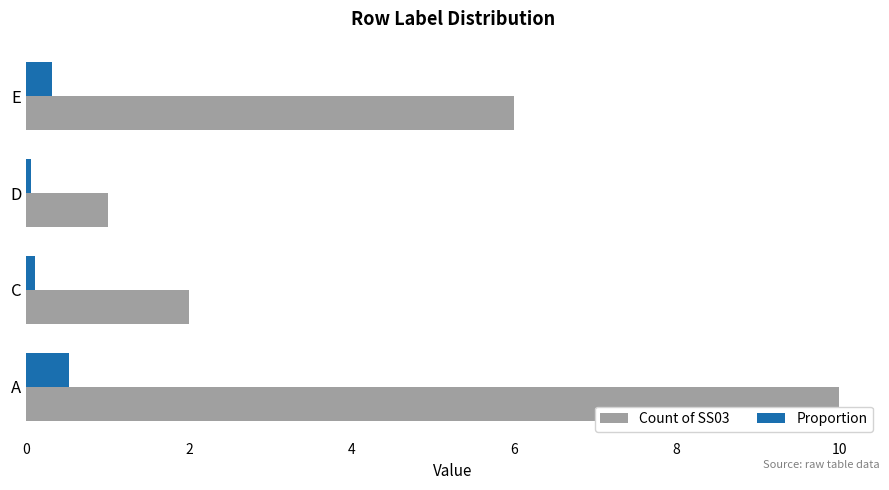

At which label is Count of SS03 closest to 5?

E